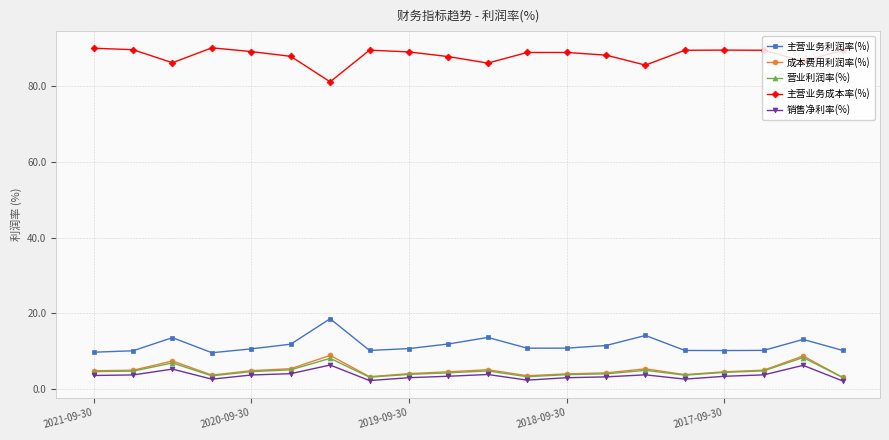

True or false: 营业利润率(%) and 销售净利率(%) intersect in this chart.

False